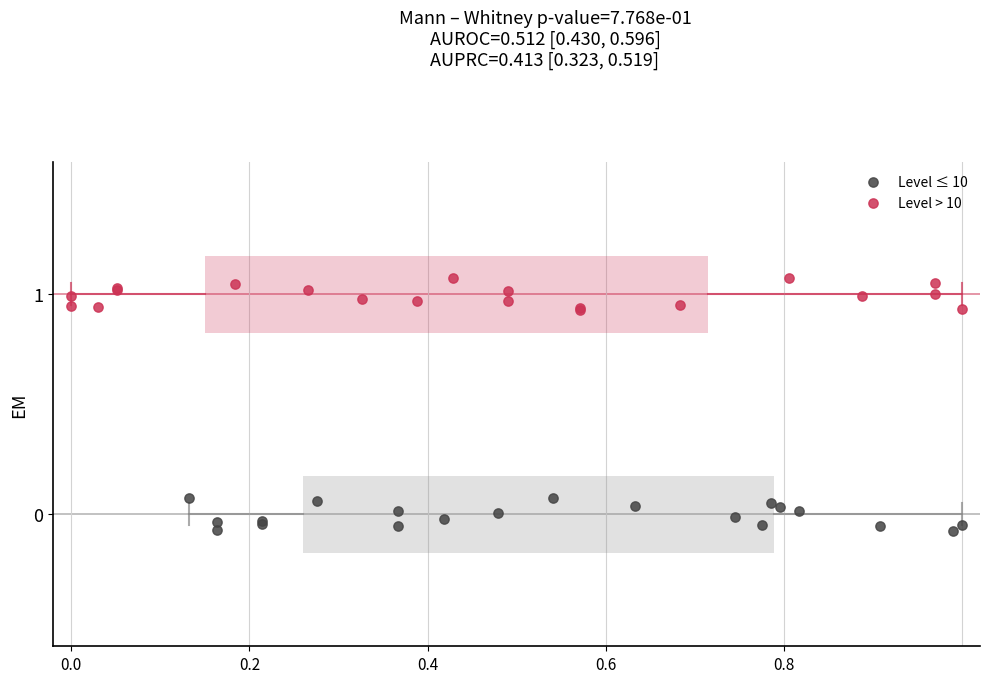

Which series reaches the minimum Y coordinate?

Level ≤ 10